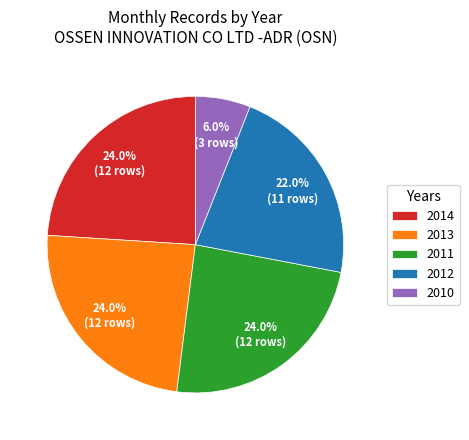

What percentage is the 2012 slice, to the nearest percent?

22%